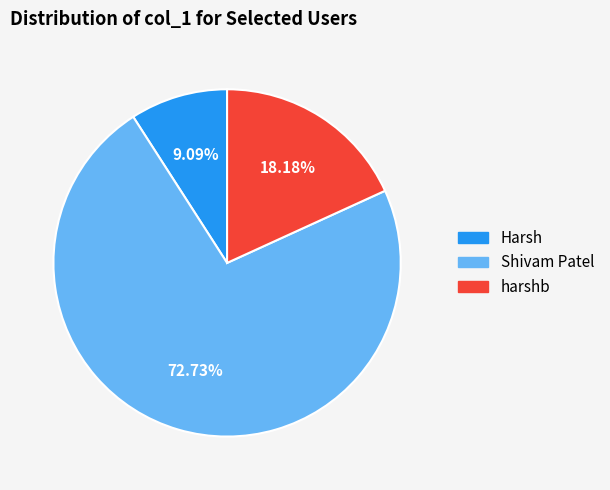

Combined, do Harsh and harshb account for over 50%?

No